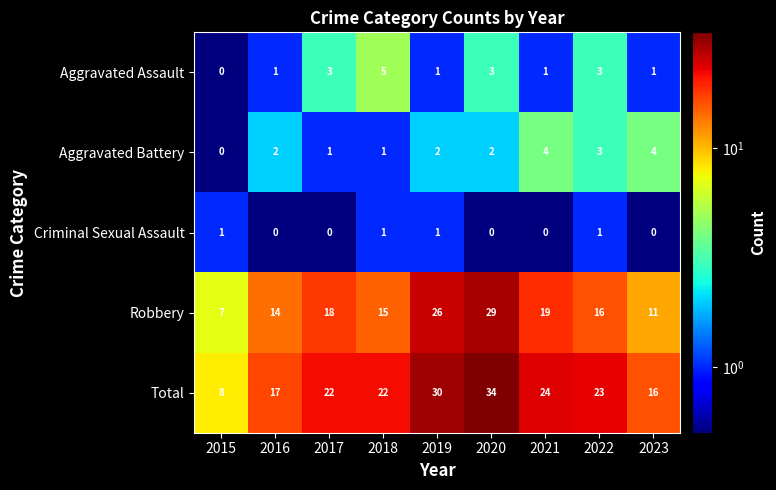

What is the spread (max minus min) of values at 2021?

24